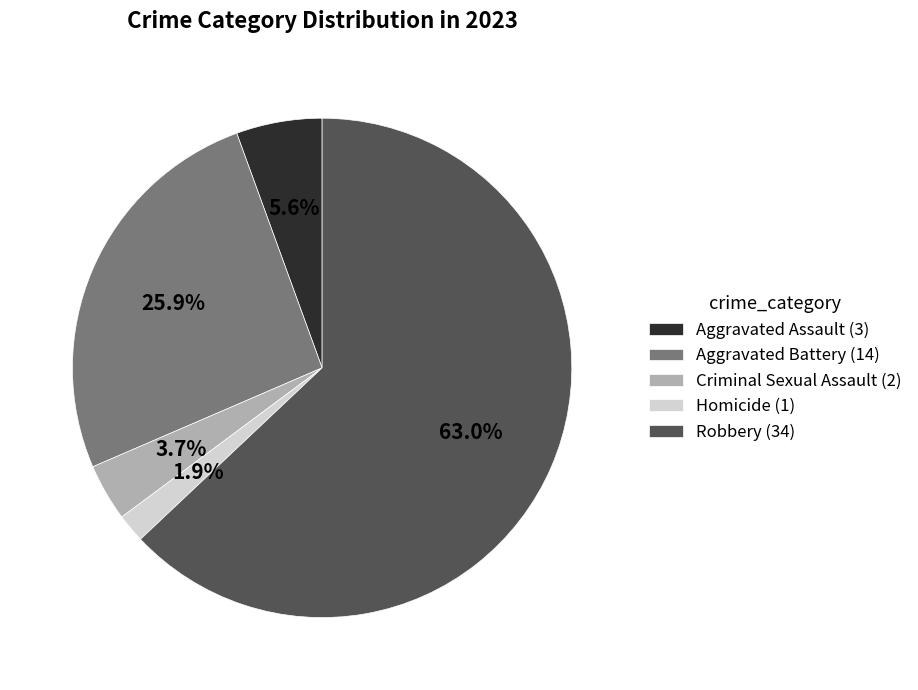

Which slice is the smallest?

Homicide